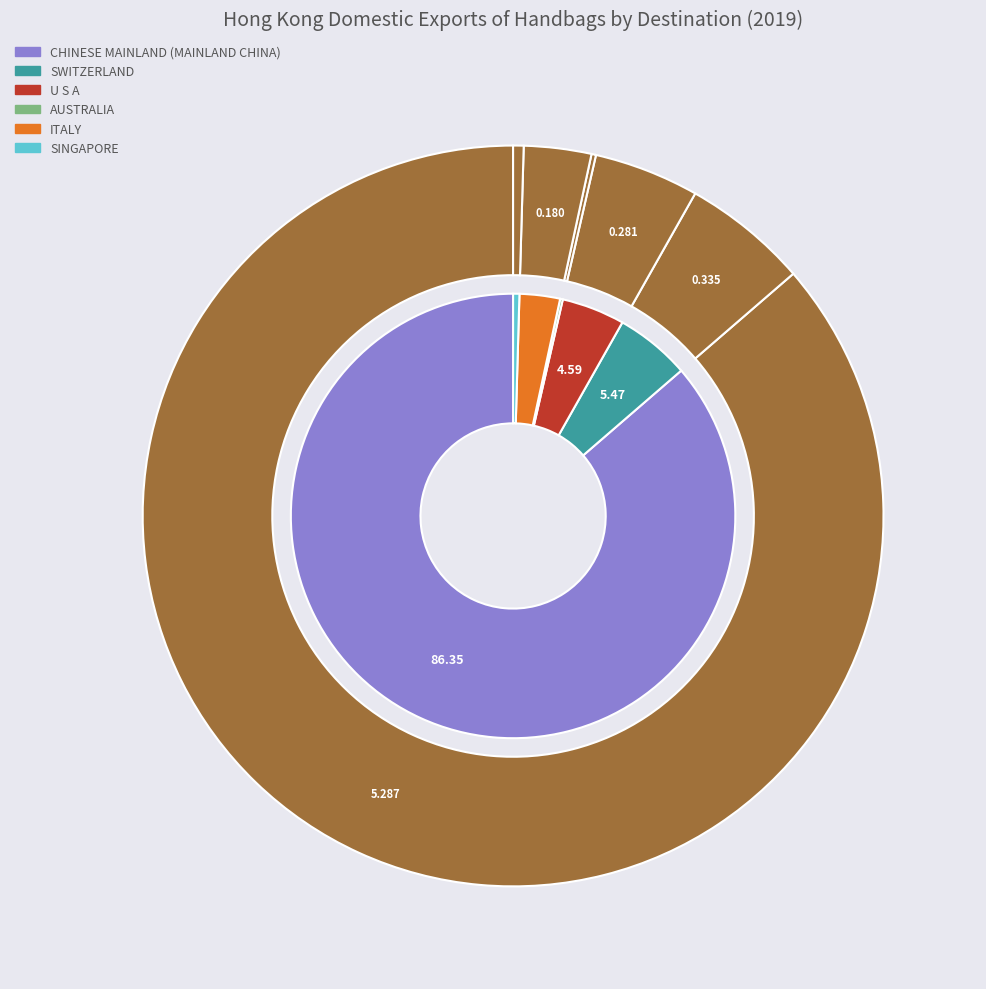

How many slices are in this pie chart?

6